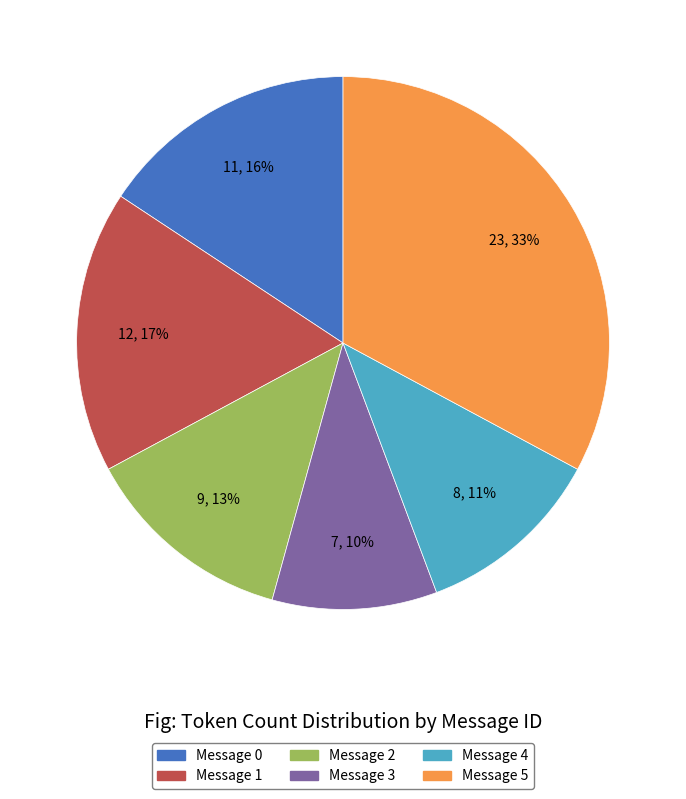

To the nearest percent, what is the combined percentage of Message 4 and Message 2?

24%